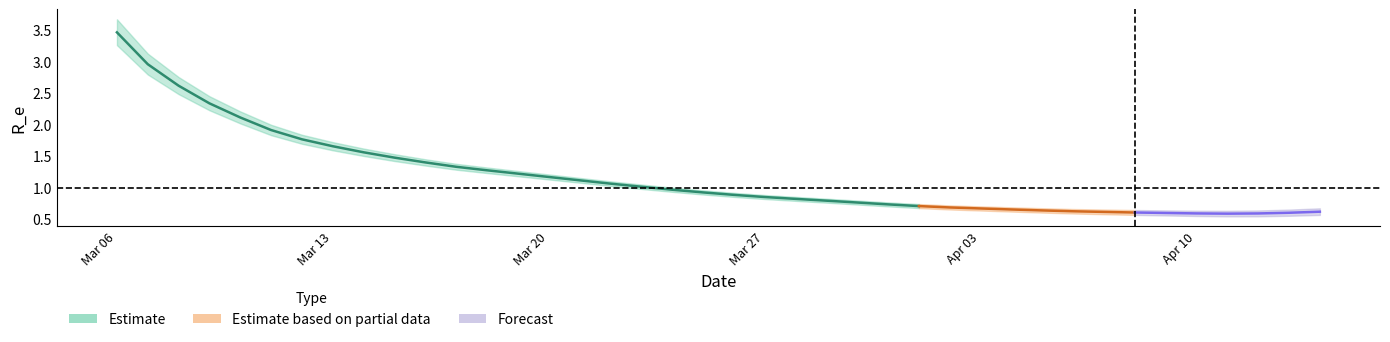

How many lines are shown in the chart?

3